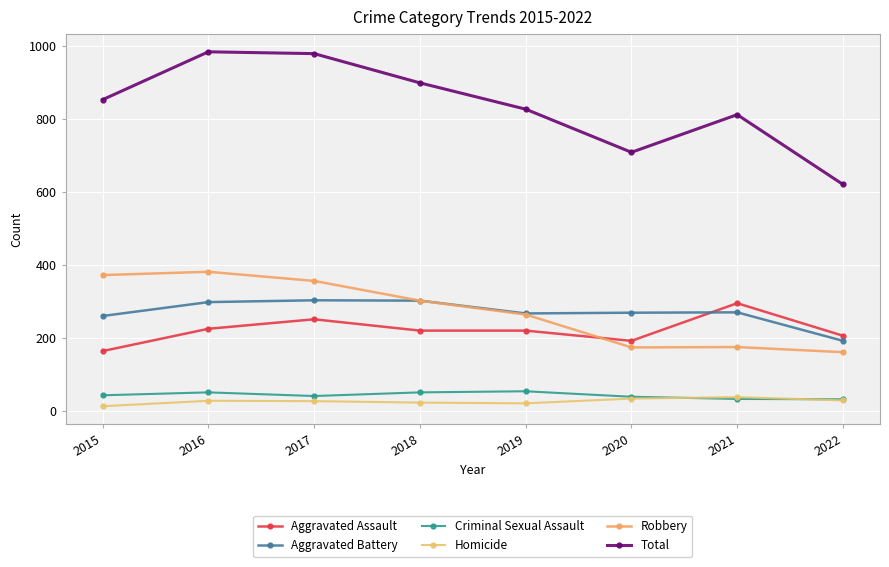

Which series has the widest spread of values?

Total